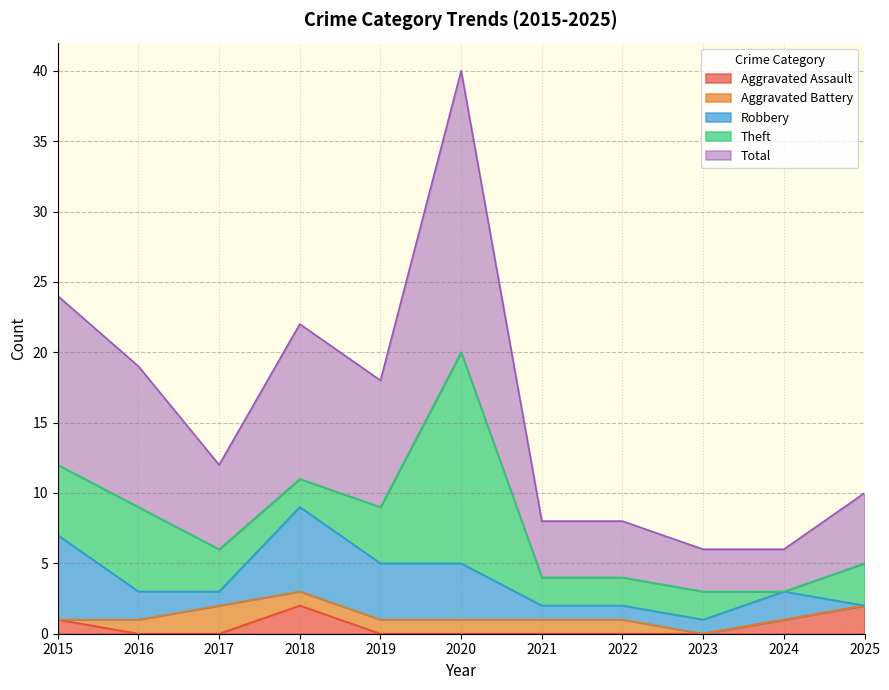

What is the difference between the maximum and second lowest values in the Aggravated Battery series?

2